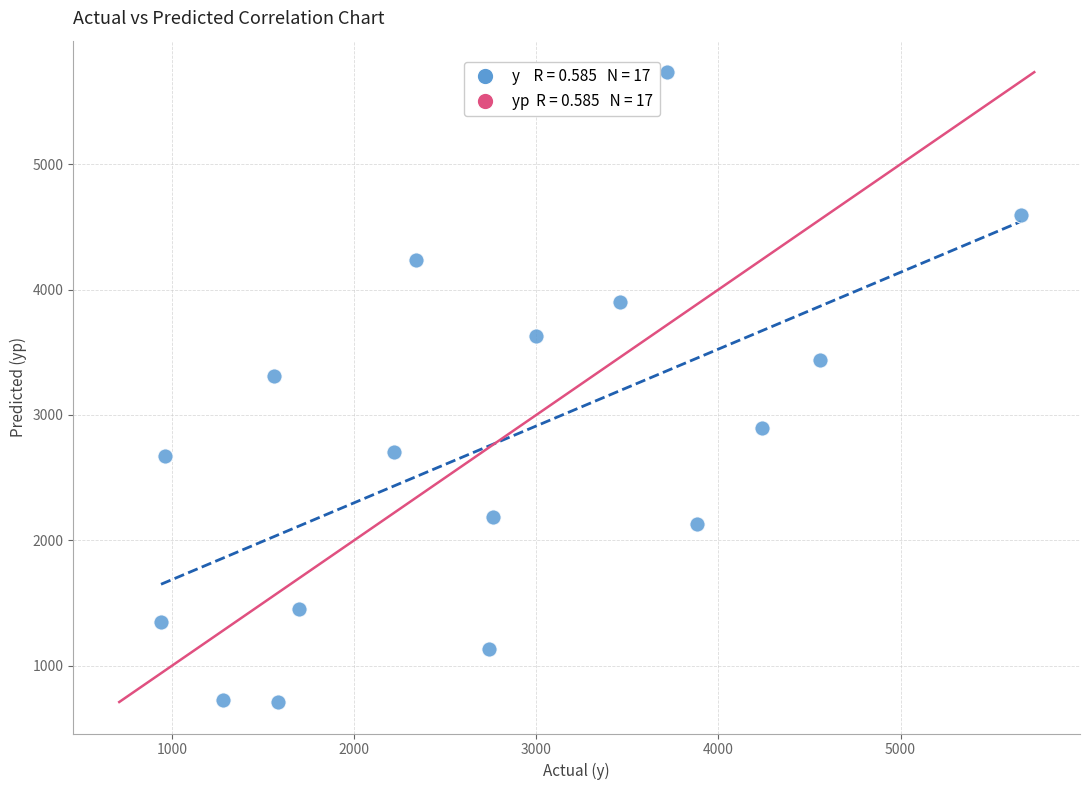

What Y value in the scatter plot is closest to 3222?

3313.0